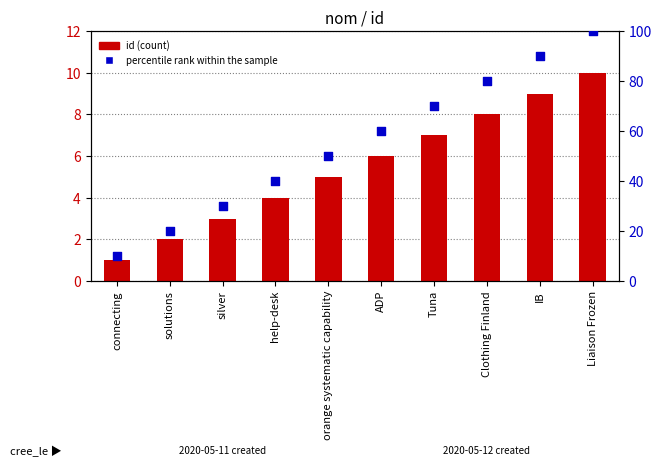

Which series reaches the minimum Y coordinate?

id (count)